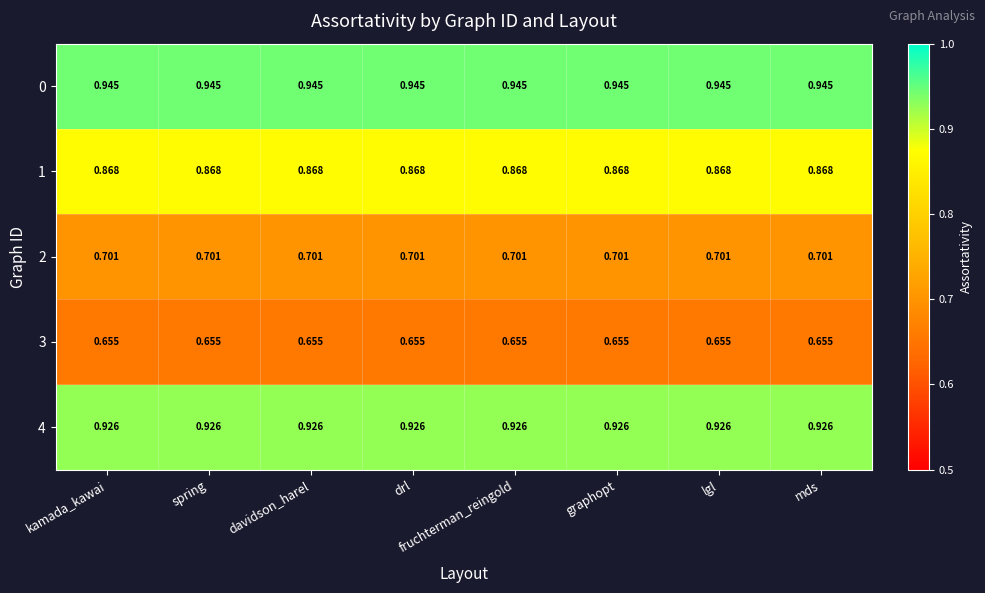

Is the value of 4 at kamada_kawai greater than the value of 2 at drl?

Yes